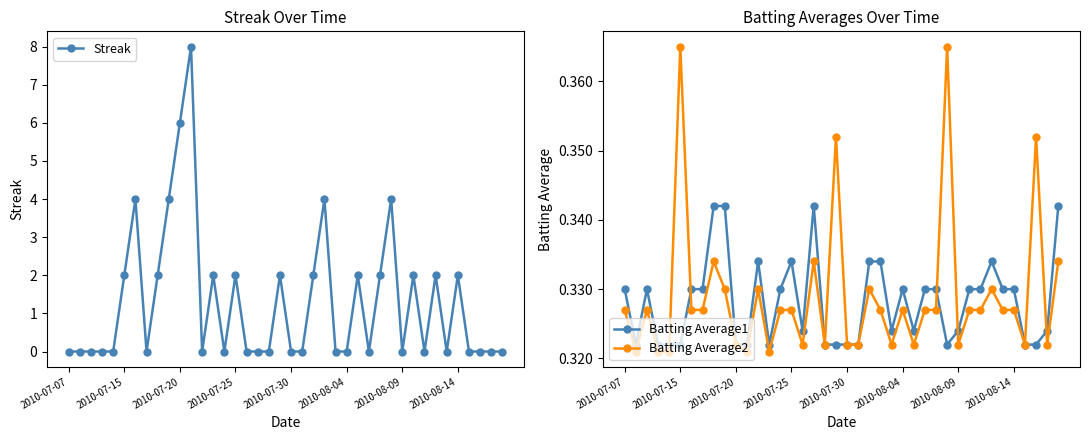

How many data points does each series have?

40